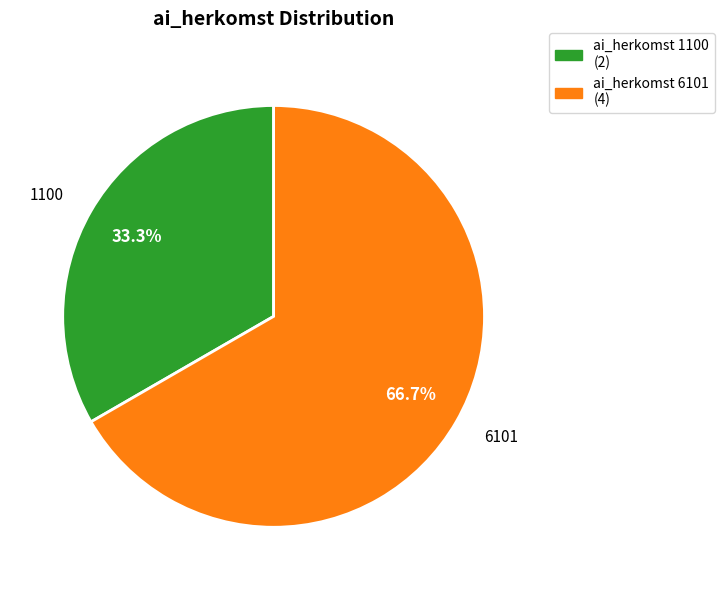

Is there any slice that represents more than half of the pie?

Yes